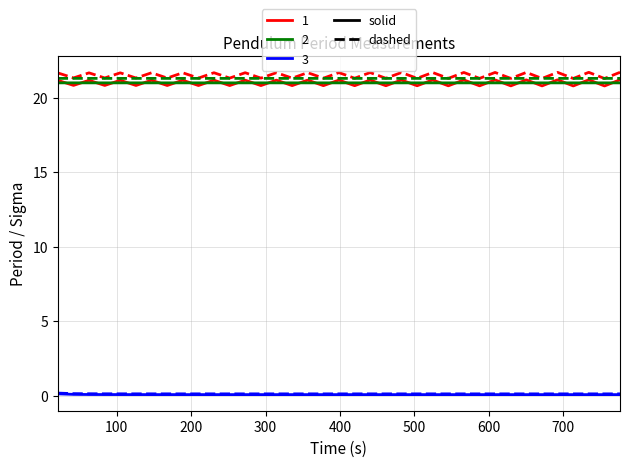

What is the maximum value shown in the chart?

21.7